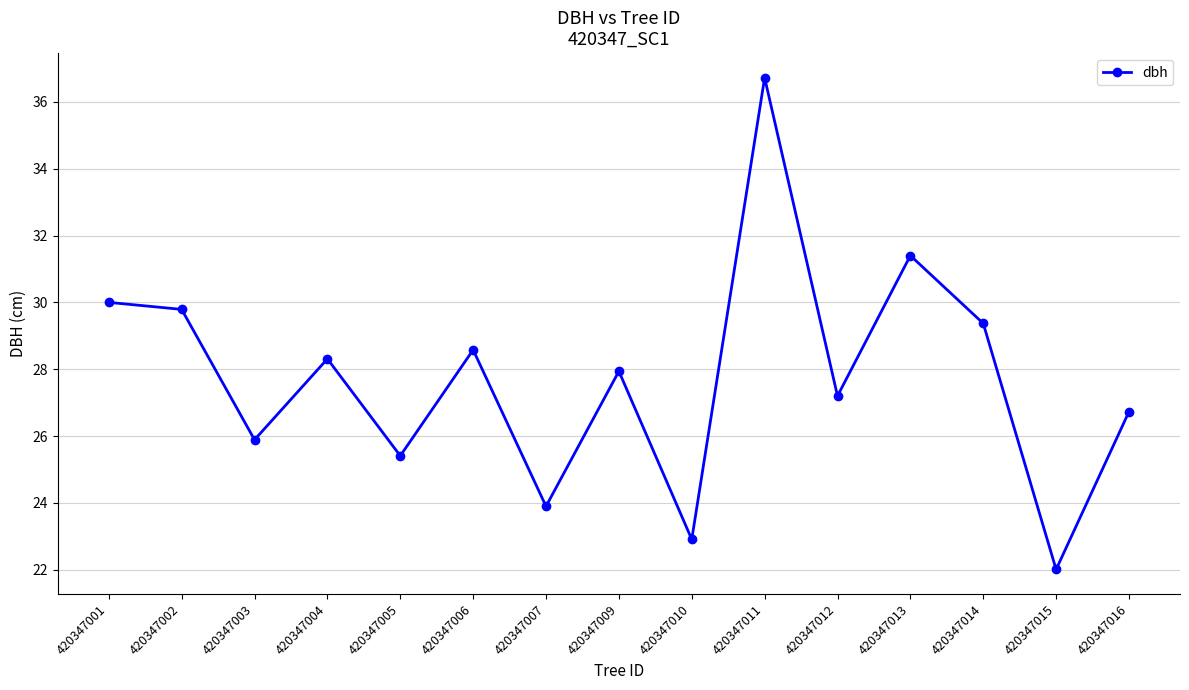

Is it true that the value at 420347007 is 23.9?

True